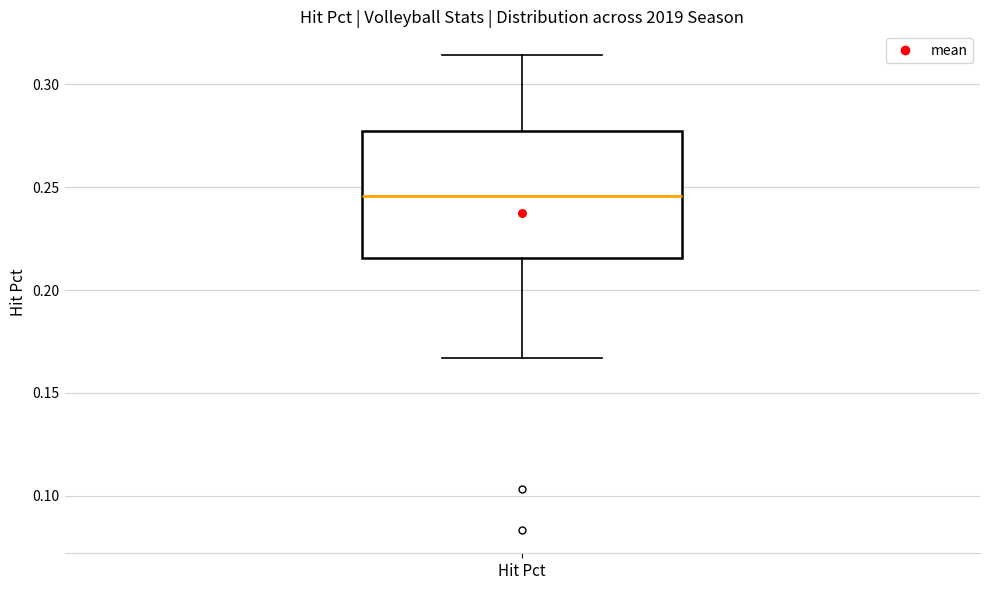

Where is the lower edge of the box for Hit Pct on the y-axis? The values are not printed on the chart, so give them approximately, as read against the axis.

0.215